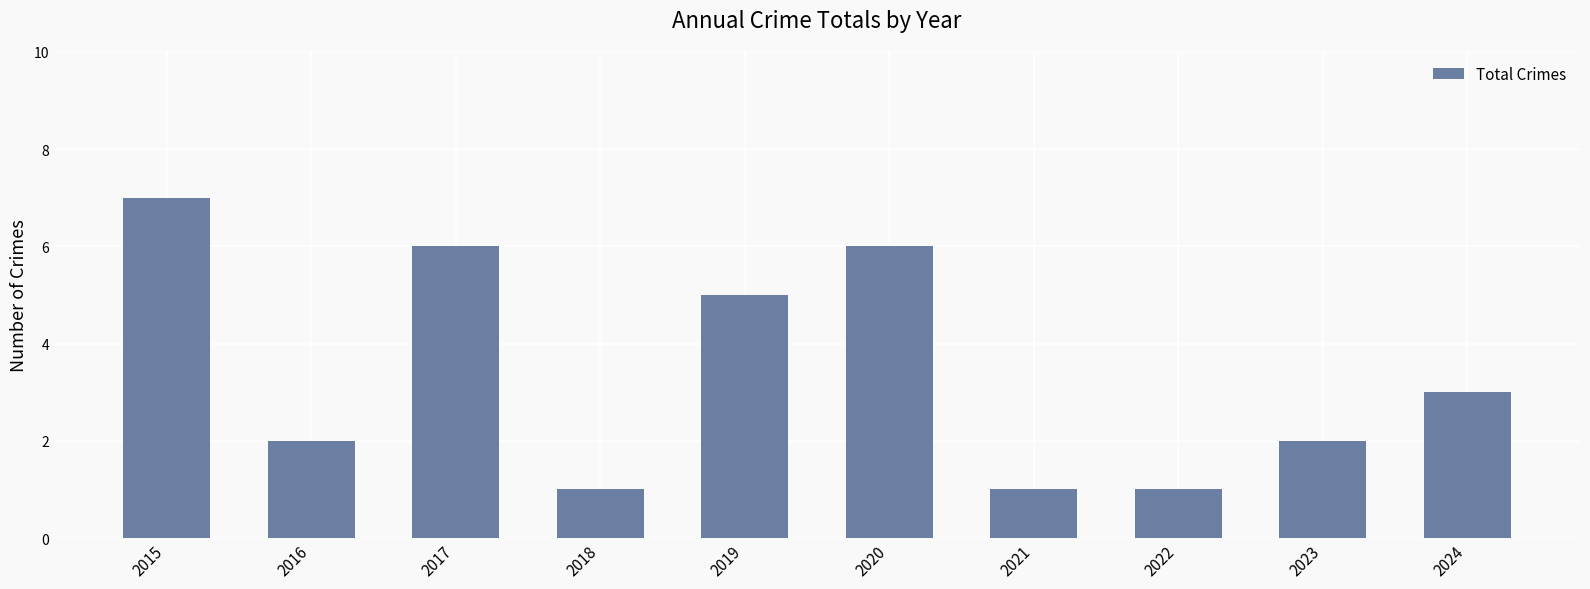

Reading left to right, list all the values displayed in this chart.

7	2	6	1	5	6	1	1	2	3